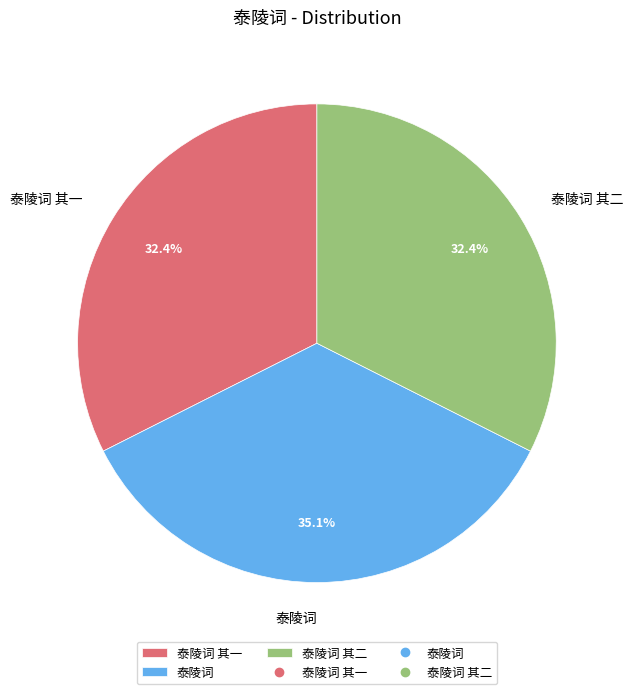

Which category has the biggest portion of the pie?

泰陵词